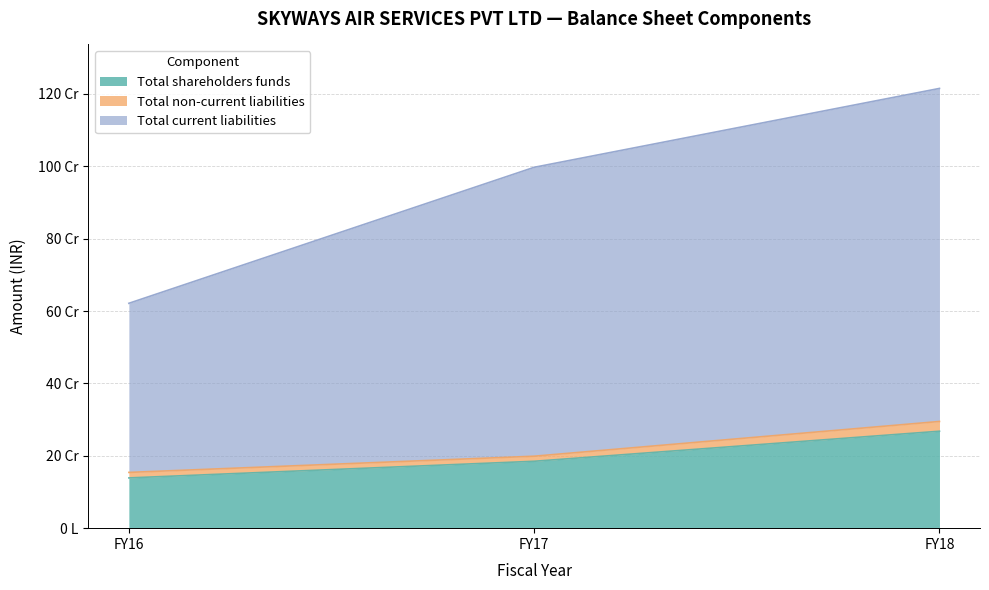

What is the difference between the highest and lowest values at FY18?

947151939